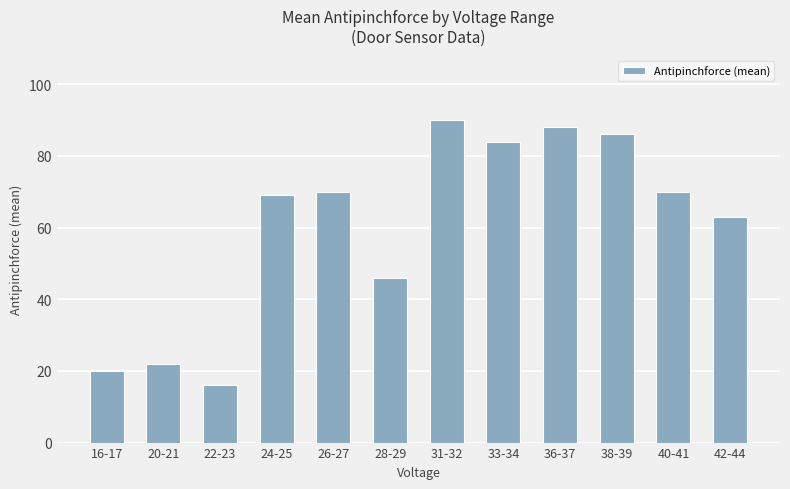

Count the number of data series in this chart.

1